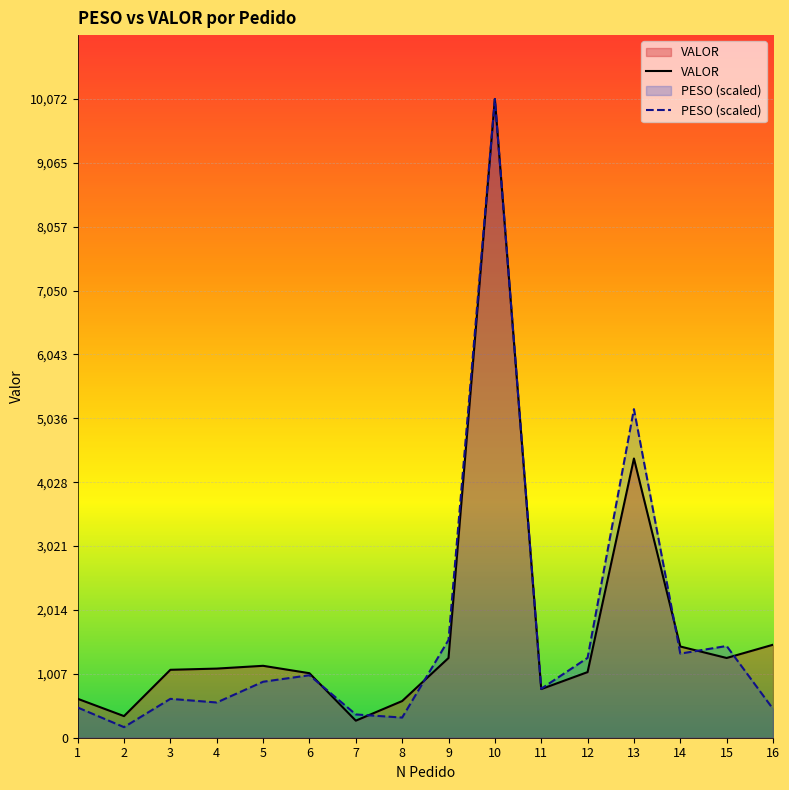

True or false: VALOR has more than 1 points higher than both neighbors.

True